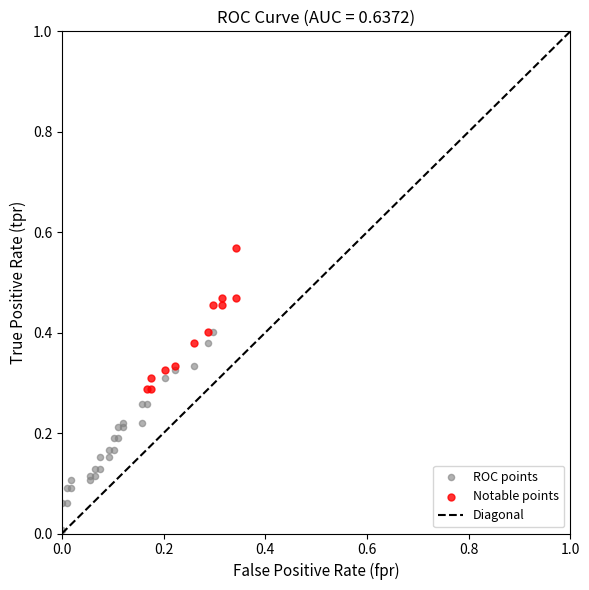

Which series has the widest spread of Y values?

ROC points